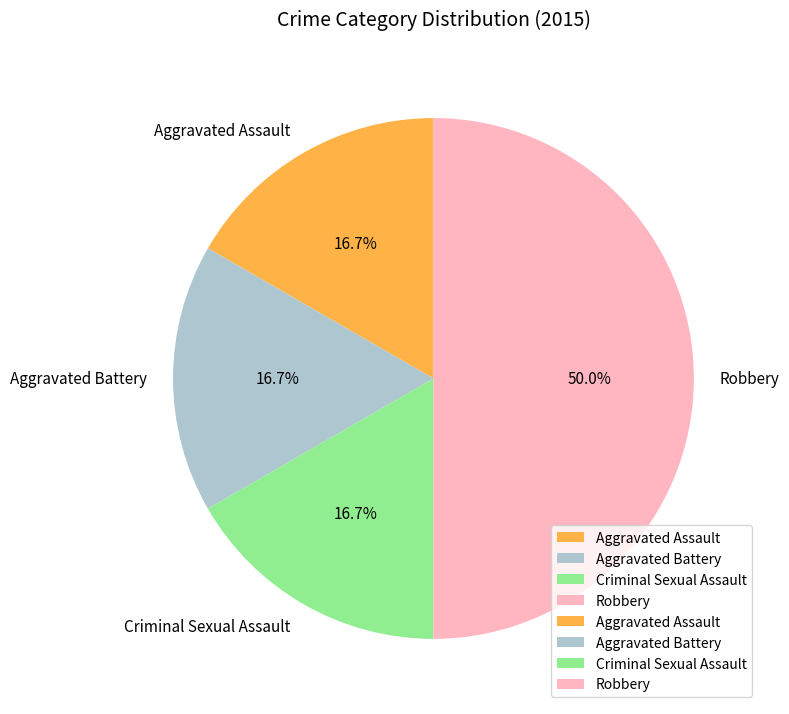

How many slices are in this pie chart?

4